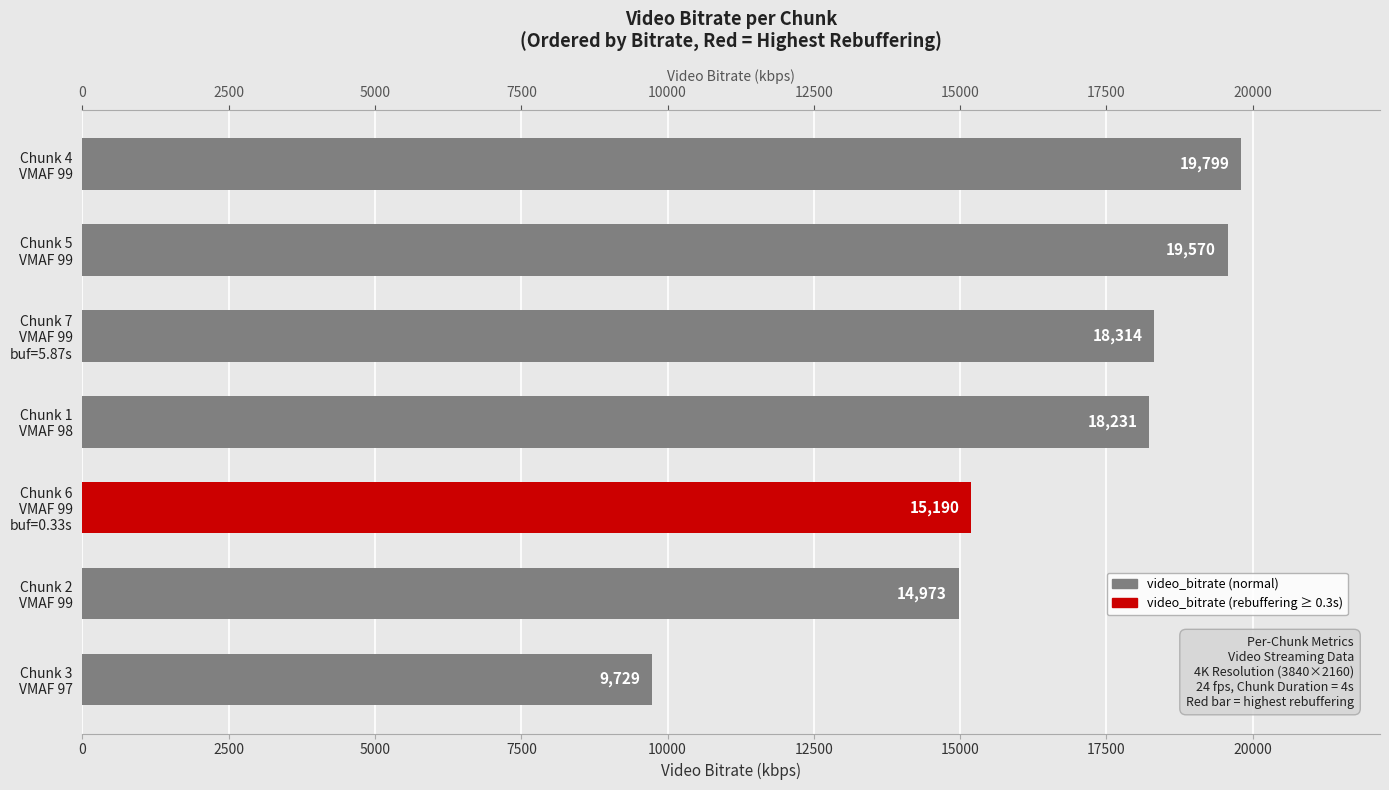

What is the sum of all values?

115805.8